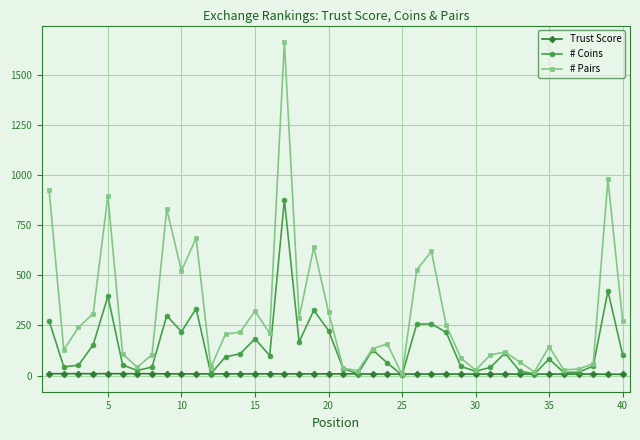

Which series has the widest spread of values?

# Pairs